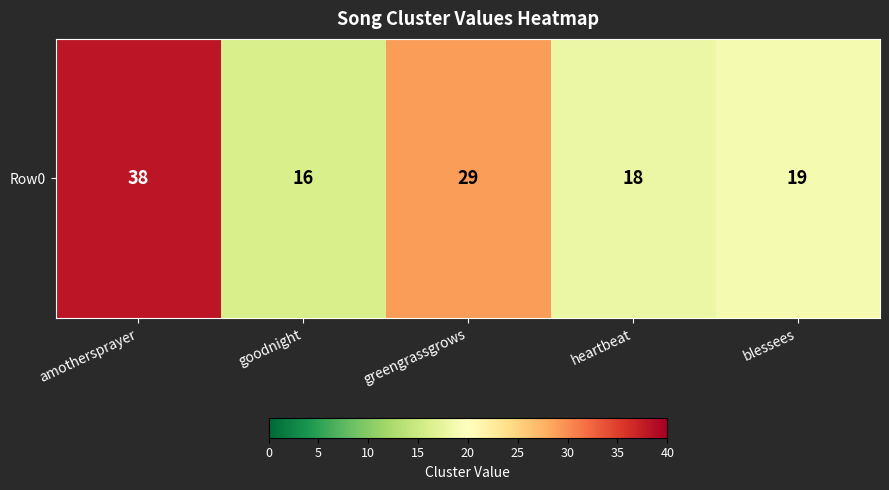

Approximately how many times larger is the value at heartbeat compared to blessees?

0.9